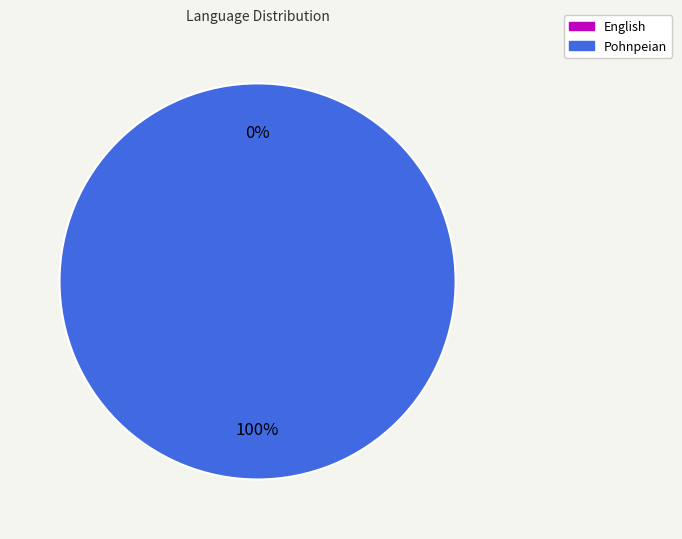

What is the largest slice in the pie chart?

Pohnpeian